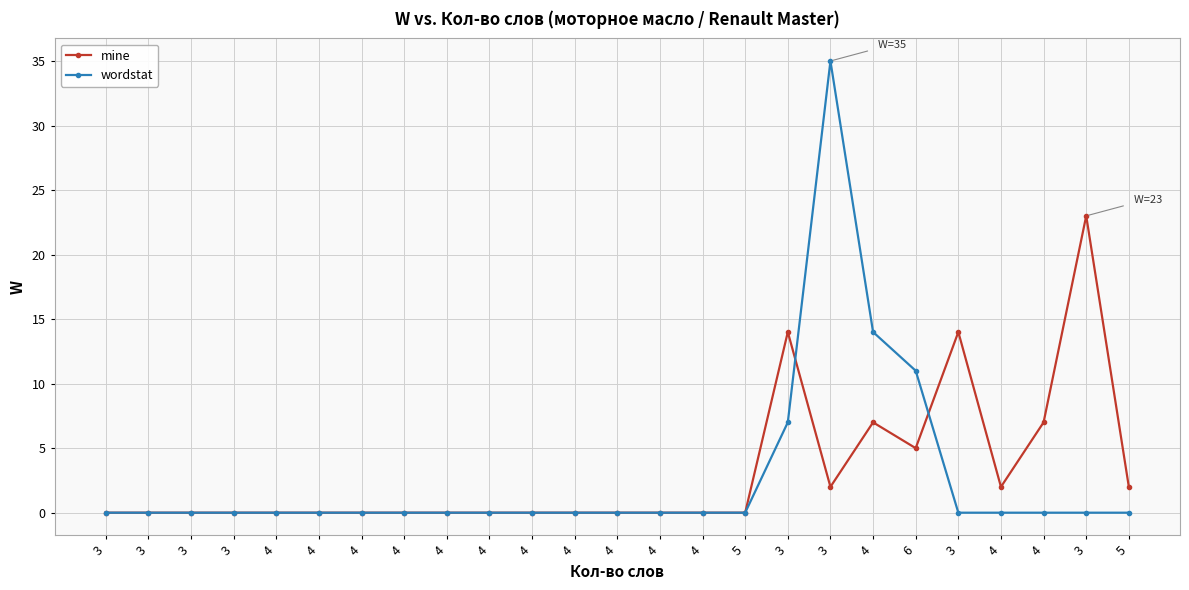

What is the difference between the second highest and second lowest values in the mine series?

14